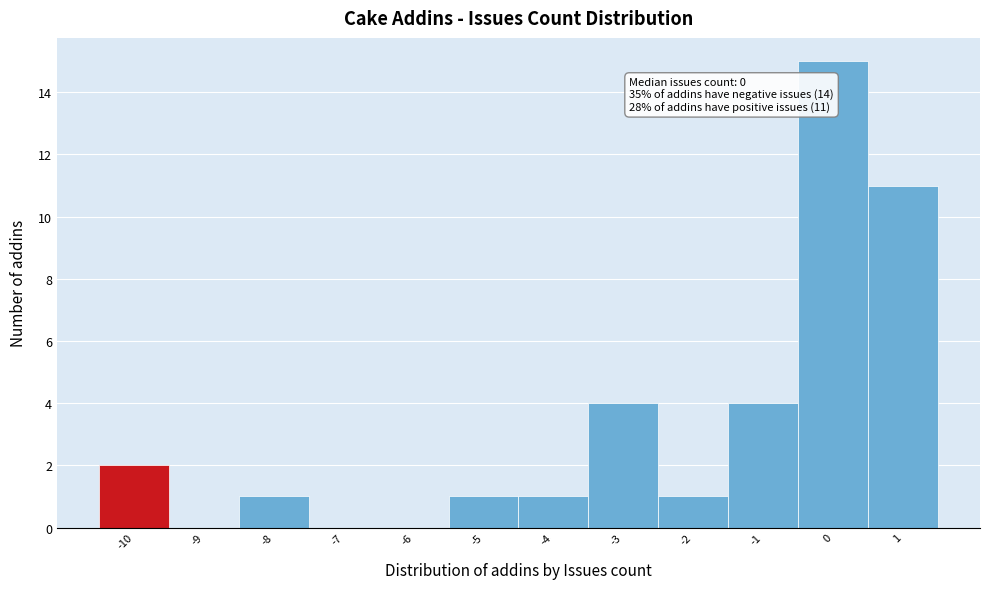

Which range on the x-axis has the tallest bar?

-0.5 to 0.5